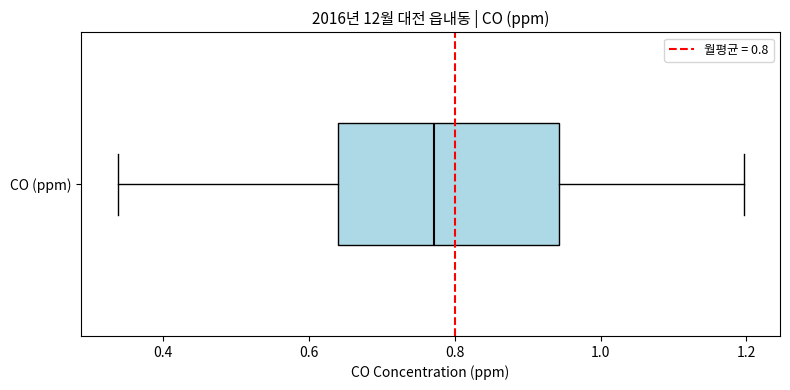

Where does the median line of the box for CO (ppm) sit on the x-axis? The values are not printed on the chart, so give them approximately, as read against the axis.

0.78